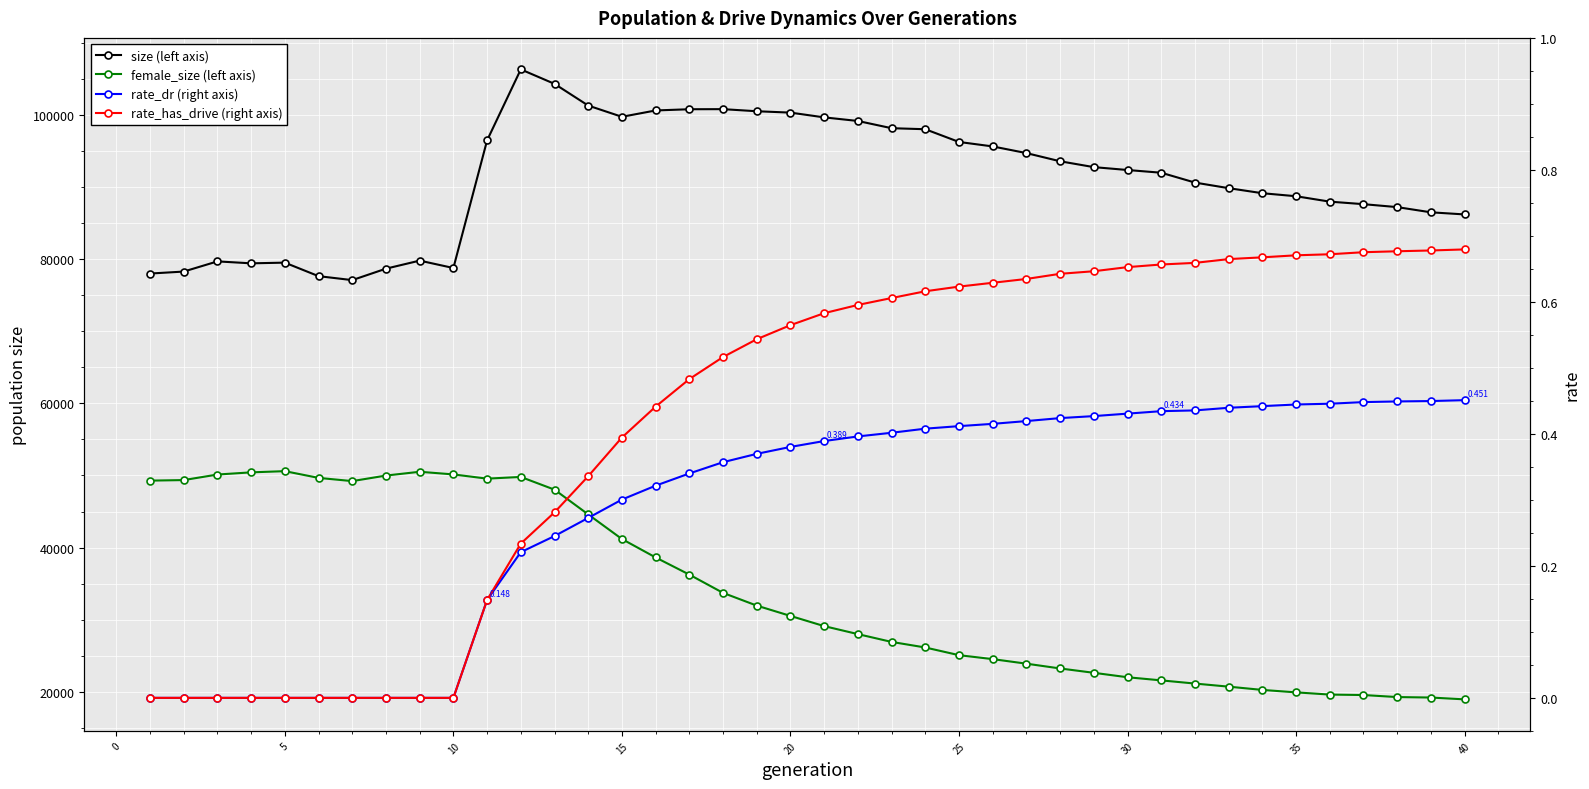

Which series has the largest total across all categories?

size (left axis)